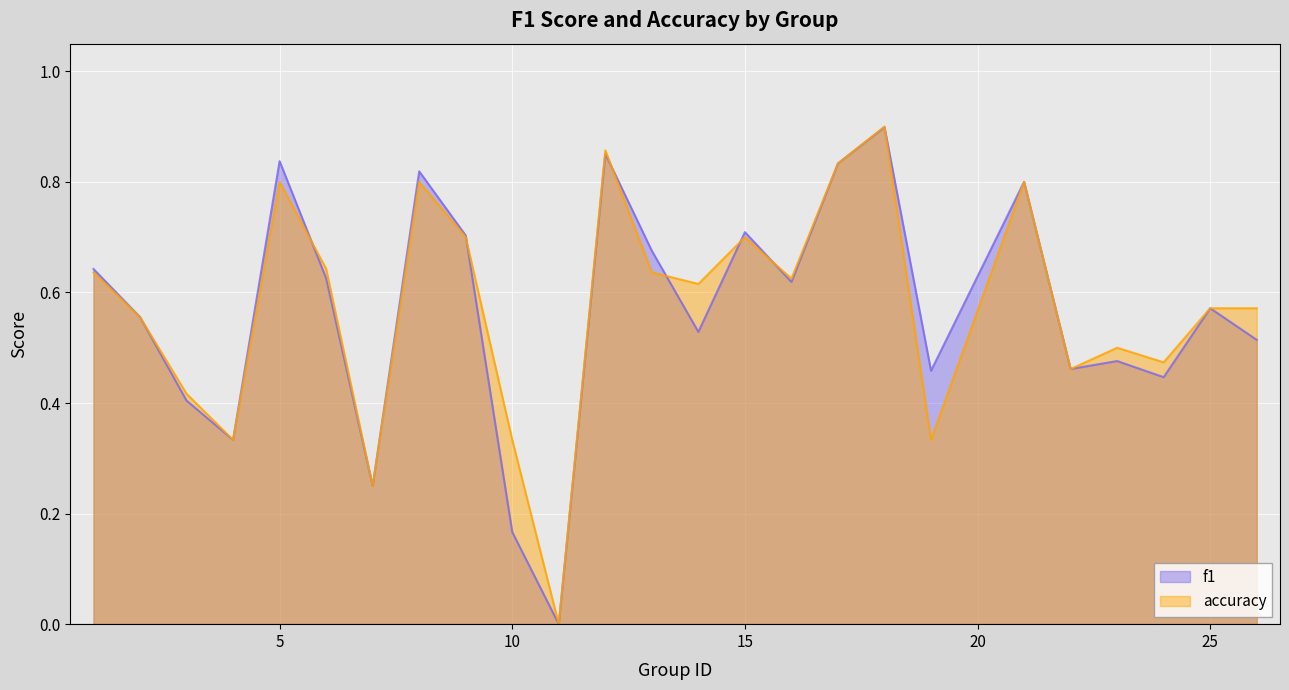

What is the difference between the maximum and minimum values in the f1 series?

0.9